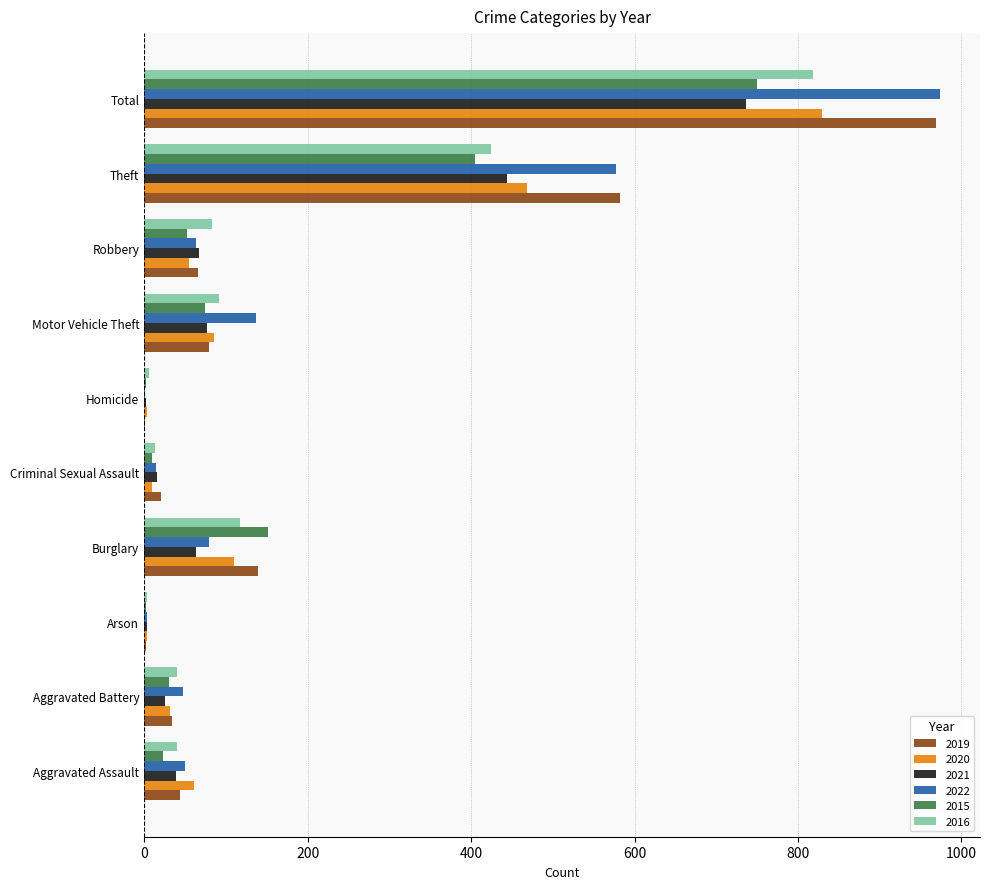

At which label is 2015 closest to 376?

Theft